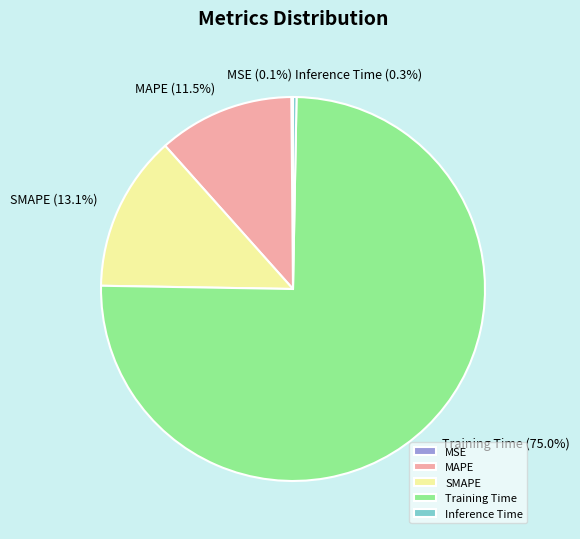

Which slice is the largest?

Training Time